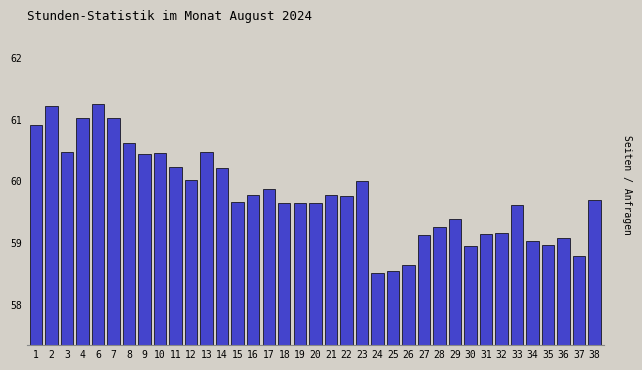

What is the sum of the values at 23 and 38?

119.7